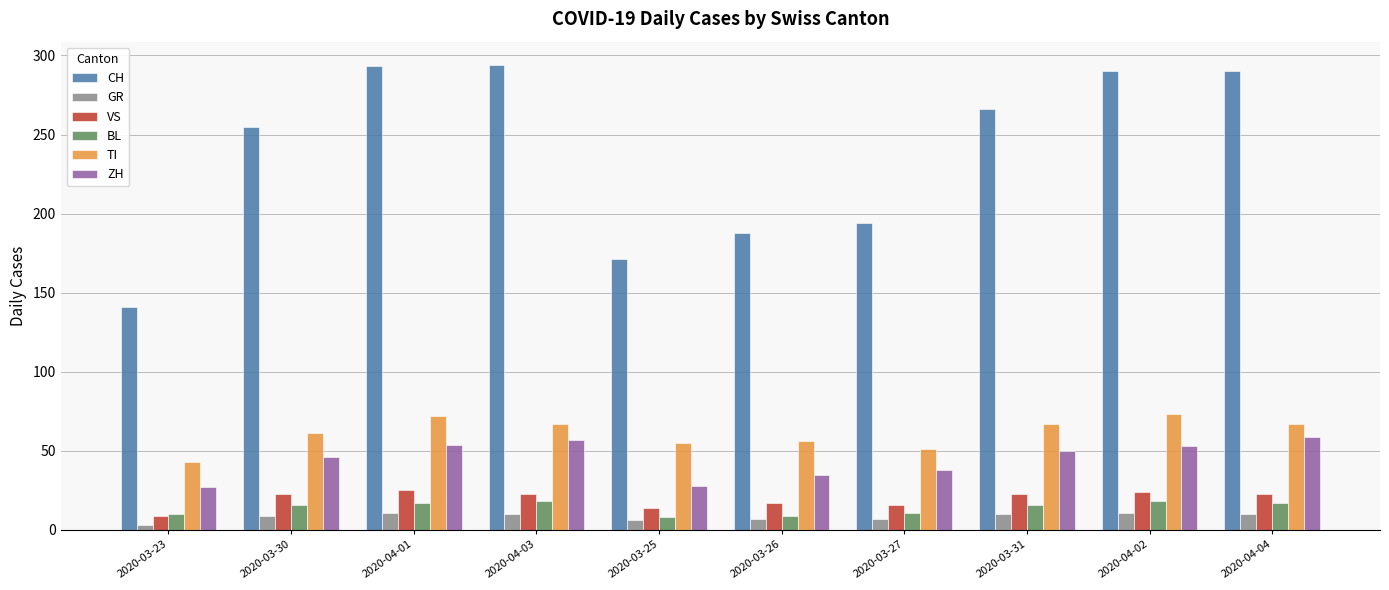

What is the minimum value for ZH?

27